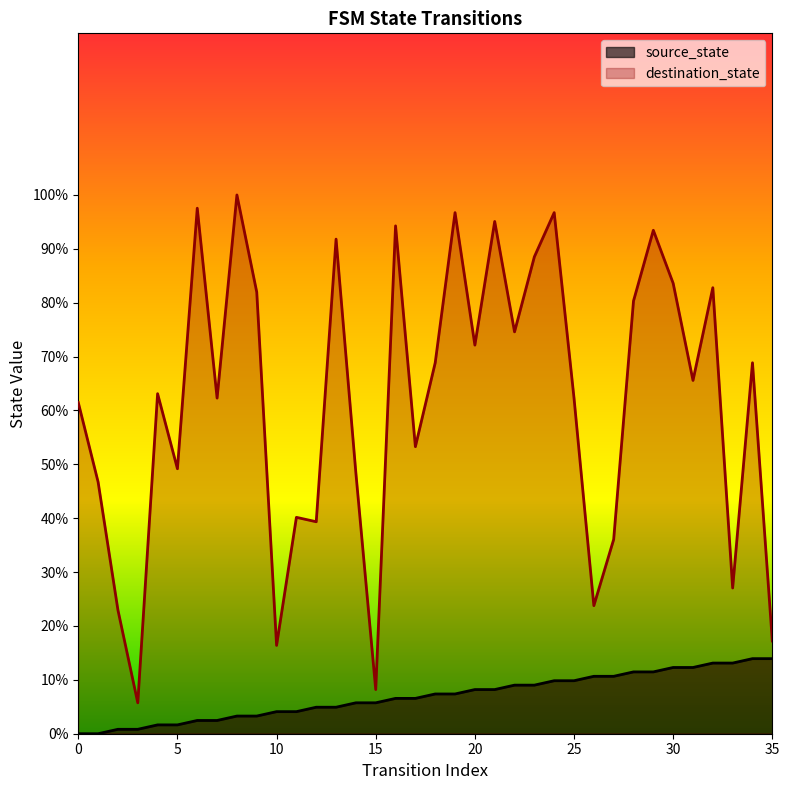

What is the value of the source_state point at the 9th from the left?

3.3